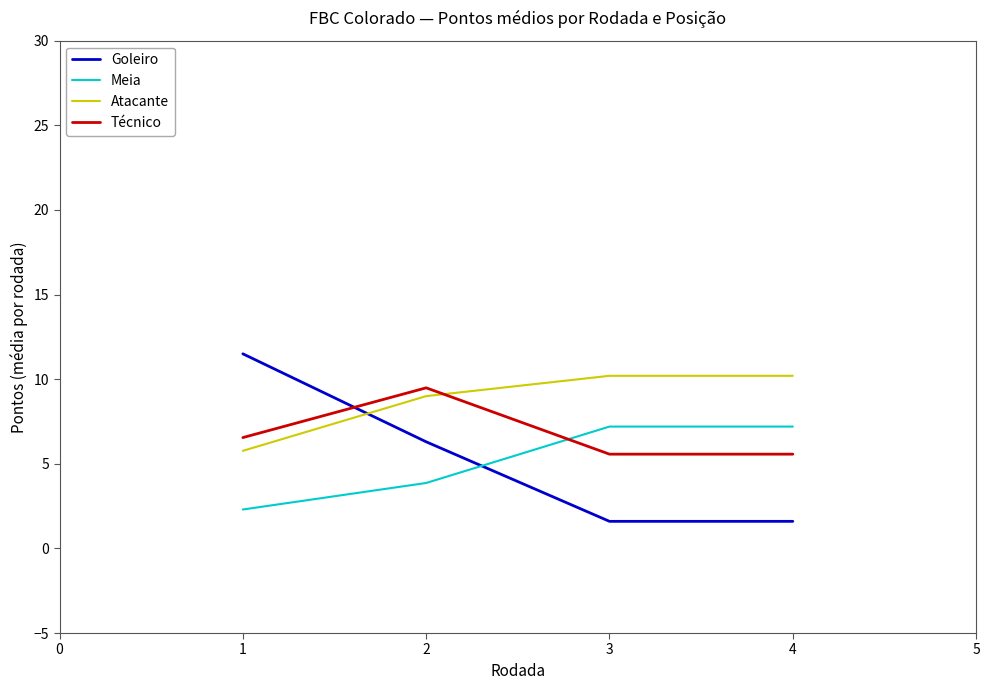

What is the sum of all Atacante values?

35.2